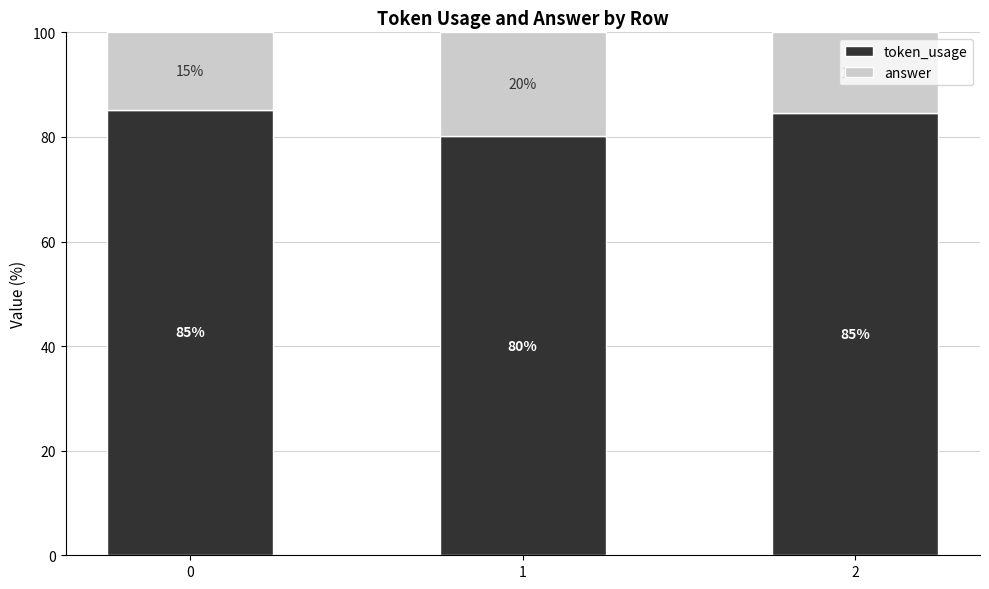

What is the total value across all series at 0?

100.0